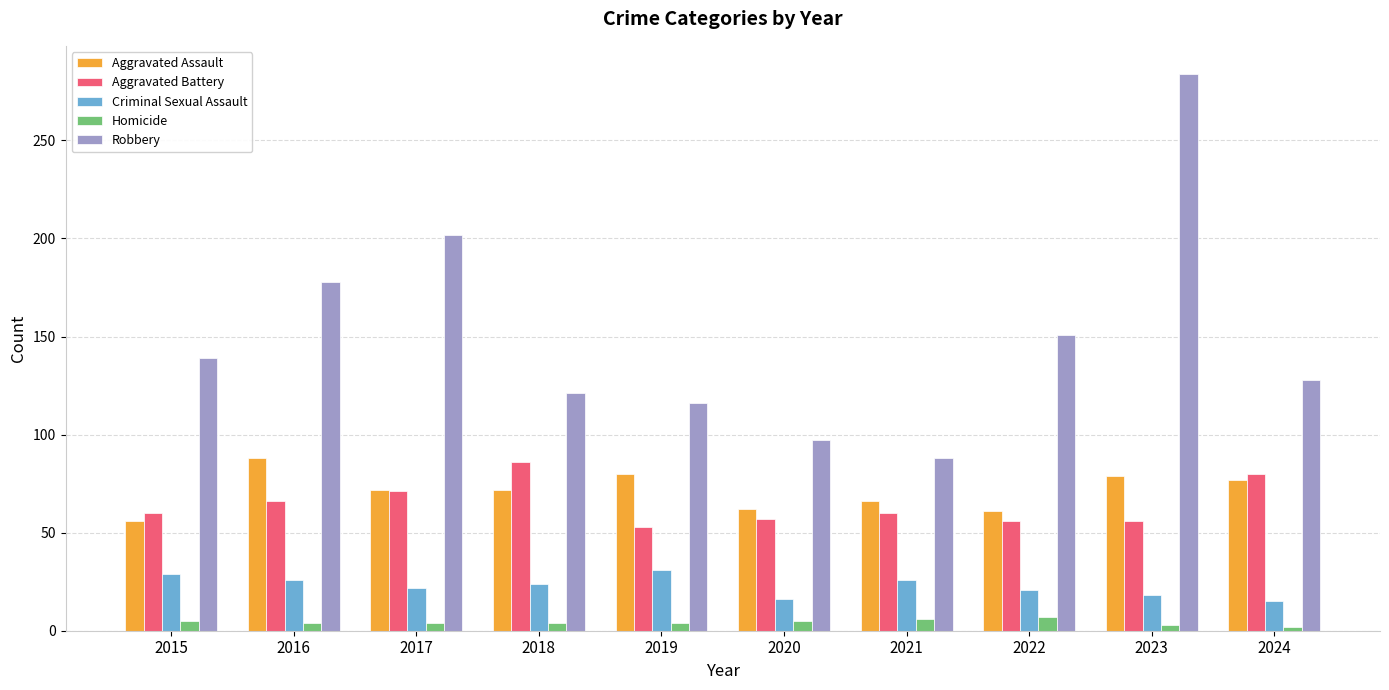

Does the chart contain any negative values?

No